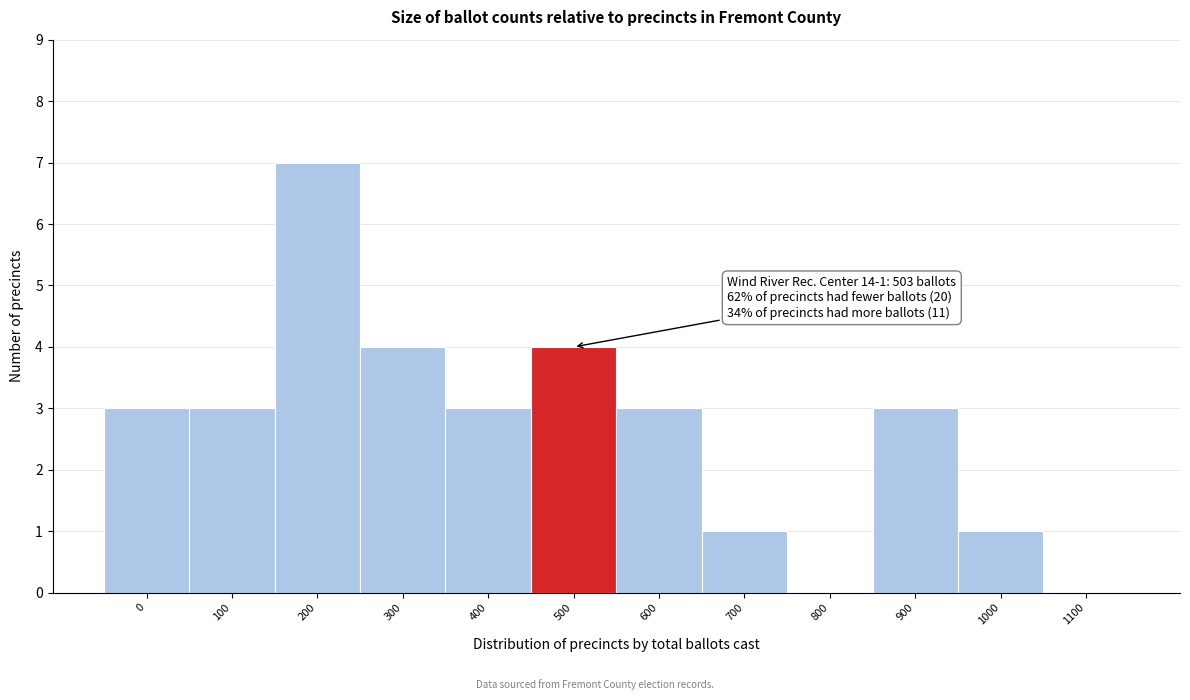

Reading left to right, transcribe all the data shown in this chart.

0=3	100=3	200=7	300=4	400=3	500=4	600=3	700=1	800=0	900=3	1000=1	1100=0